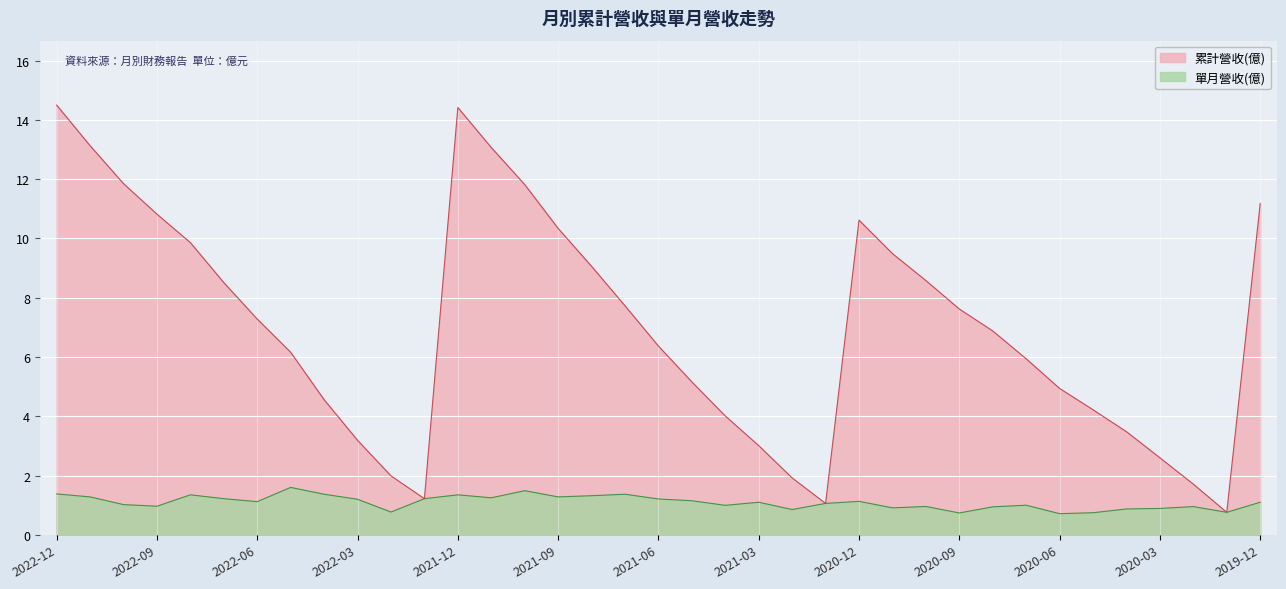

What is the approximate value of 單月營收(億) at 2022-02?

0.8